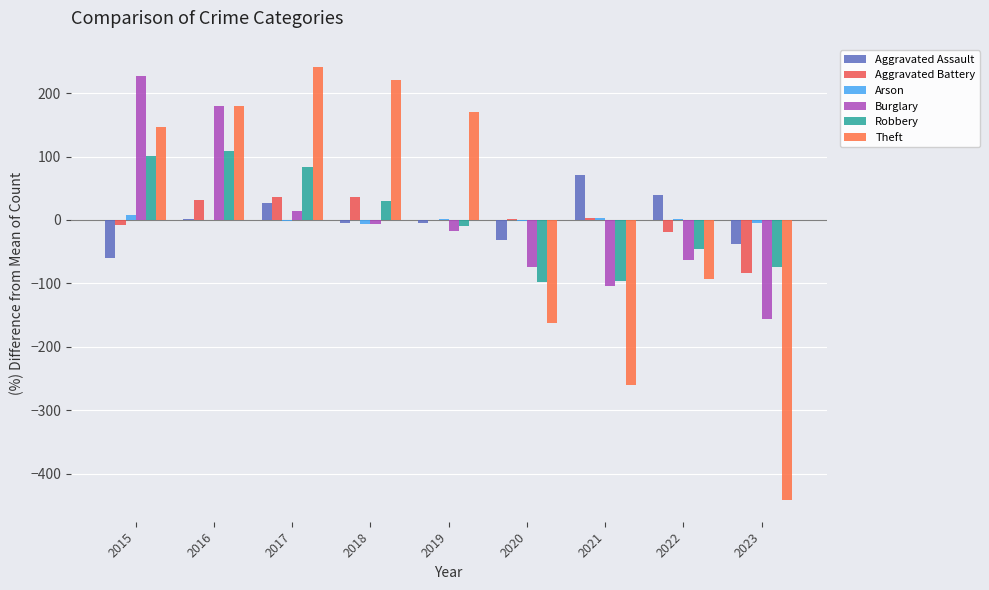

Reading left to right, transcribe all the data shown in this chart.

Aggravated Assault: -60.2	0.8	26.8	-4.2	-4.2	-32.2	70.8	39.8	-37.2
Aggravated Battery: -7.4	31.6	36.6	35.6	0.6	1.6	3.6	-18.4	-83.4
Arson: 7.9	-0.1	-2.1	-6.1	1.9	-2.1	3.9	0.9	-4.1
Burglary: 227.2	180.2	14.2	-5.8	-16.8	-74.8	-104.8	-63.8	-155.8
Robbery: 100.2	109.2	84.2	30.2	-8.8	-97.8	-96.8	-45.8	-74.8
Theft: 146.1	180.1	242.1	220.1	171.1	-162.9	-260.9	-93.9	-441.9